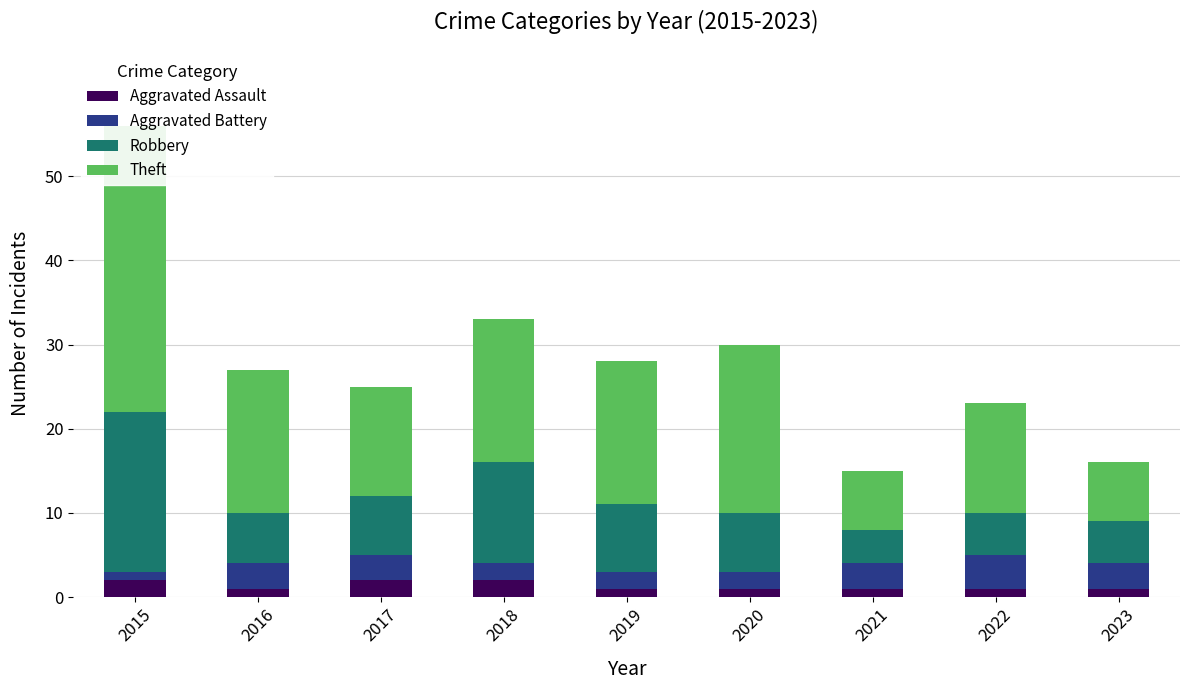

What are all the series names shown in the legend?

Aggravated Assault, Aggravated Battery, Robbery, Theft